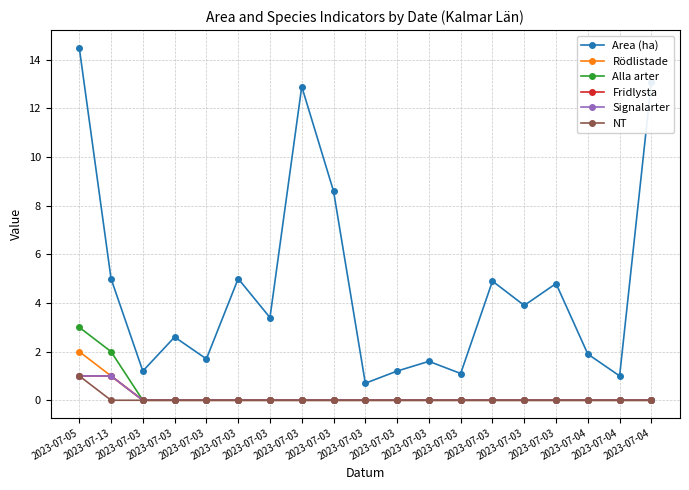

Rank the series by their maximum value, from lowest to highest.

Fridlysta, Signalarter, NT, Rödlistade, Alla arter, Area (ha)